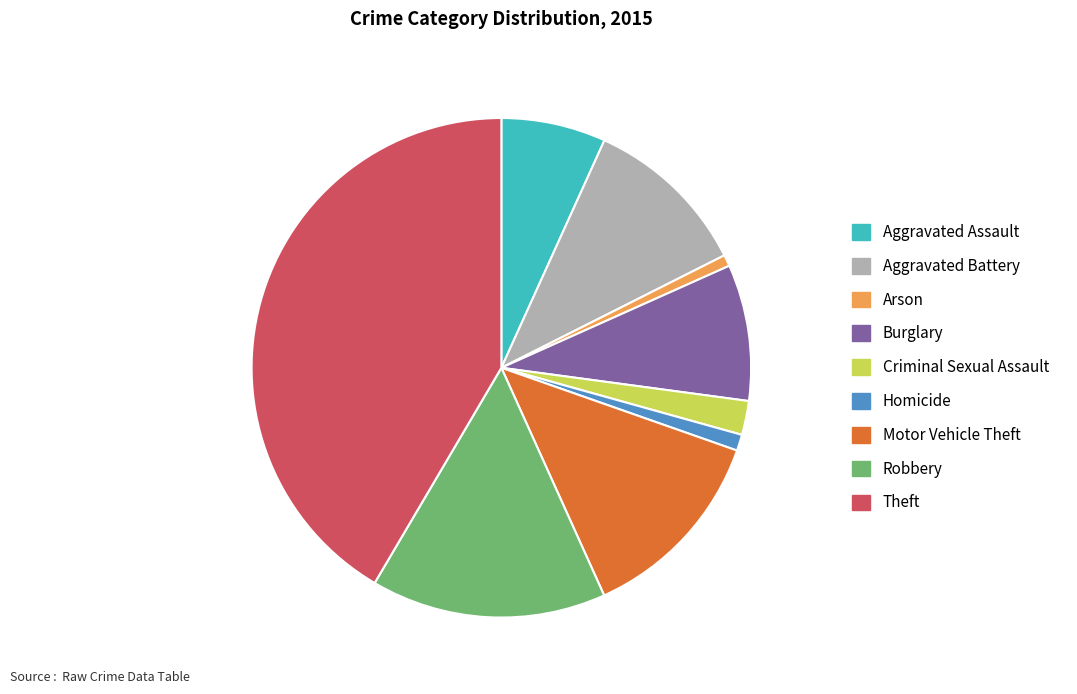

Is there a majority slice in this chart?

No